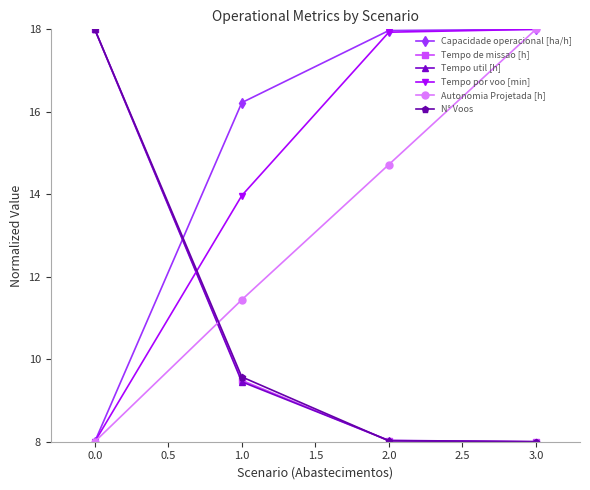

What is the highest value of the Tempo de missao [h] series?

18.0